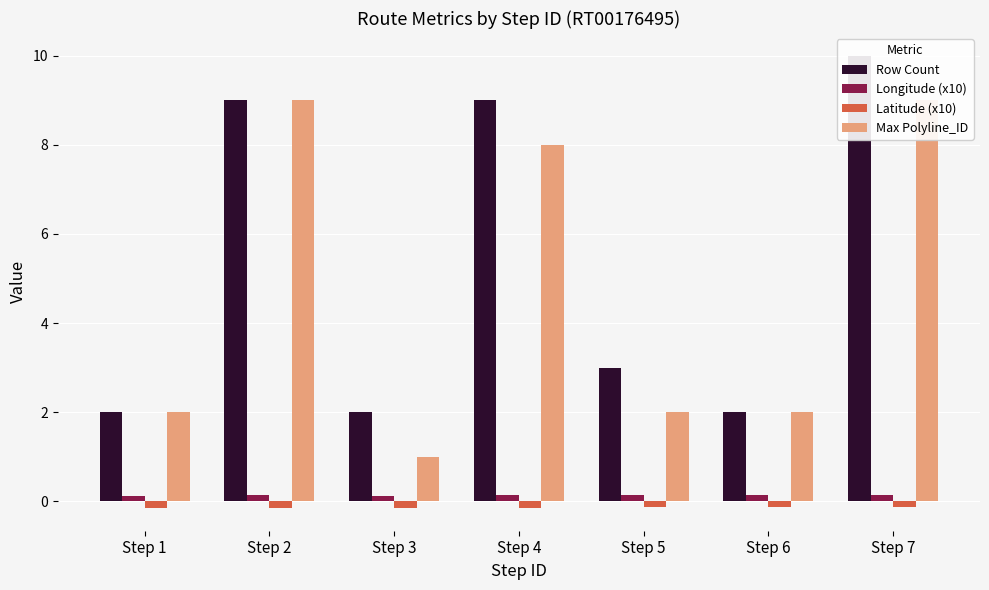

Are the bars grouped side by side (vs. stacked)?

Yes